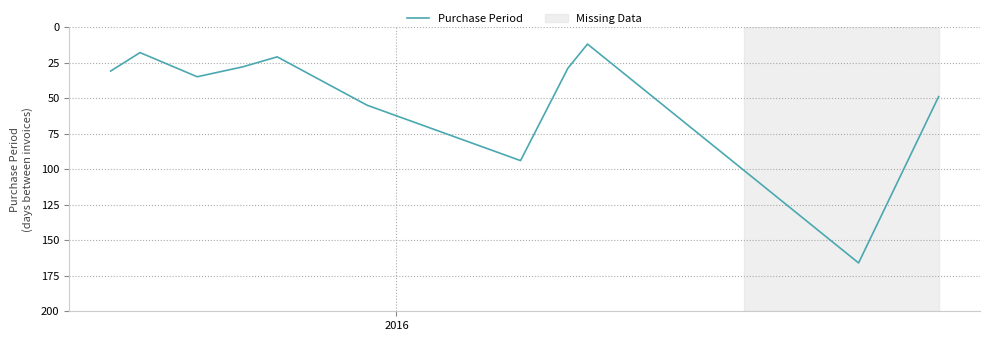

Reading left to right, what are all the values shown in this chart?

31	18	35	28	21	55	94	29	12	166	49